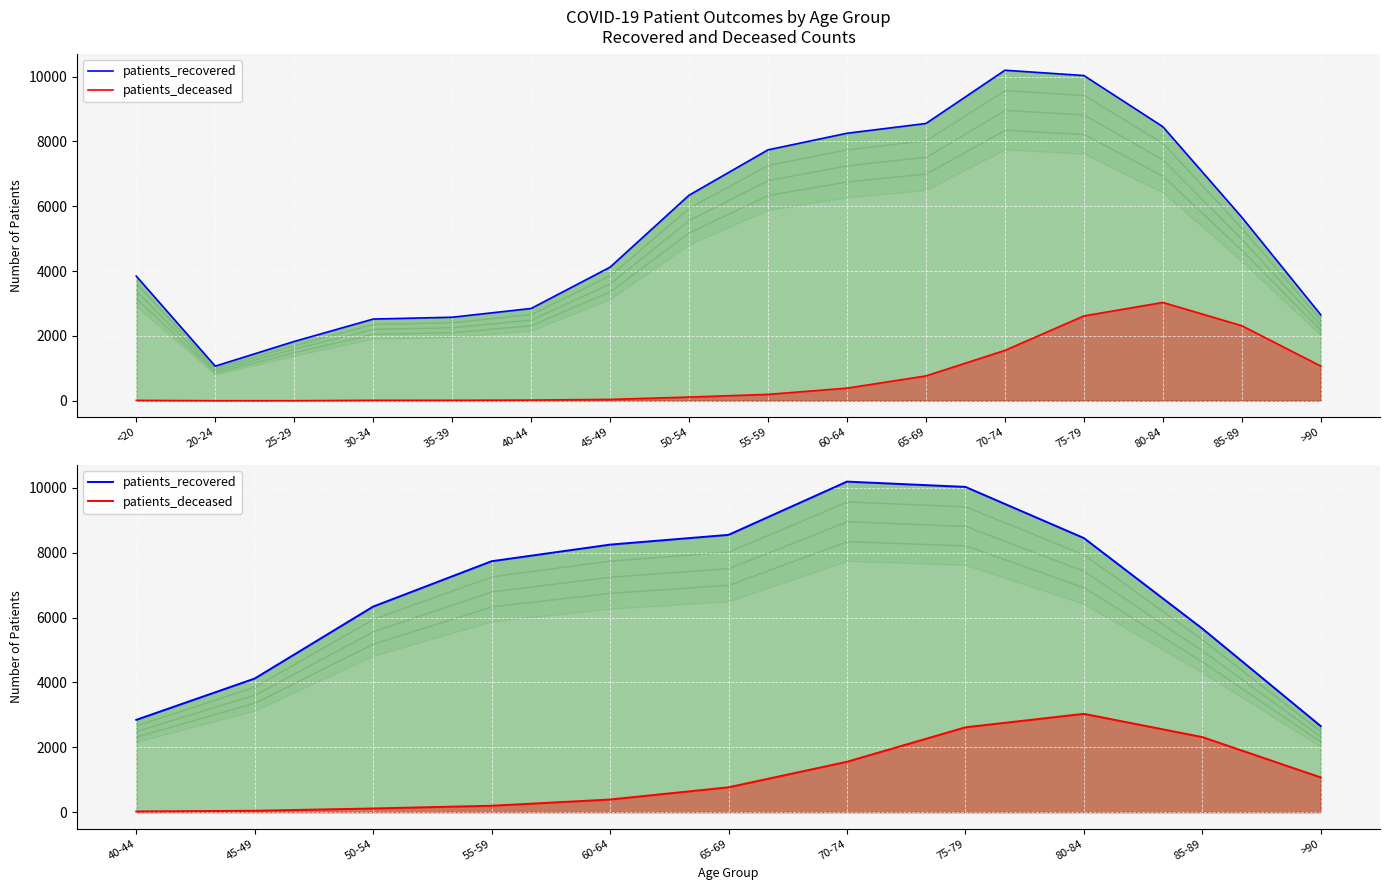

What is the smallest value displayed?

22